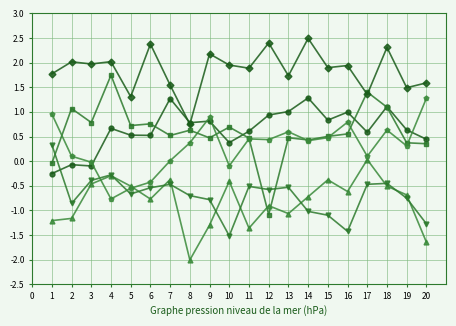

What is the spread (max minus min) of values at 8?

2.8